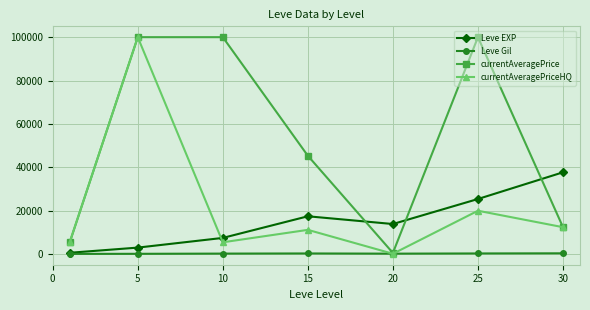

True or false: currentAveragePriceHQ and Leve EXP cross at least once.

True